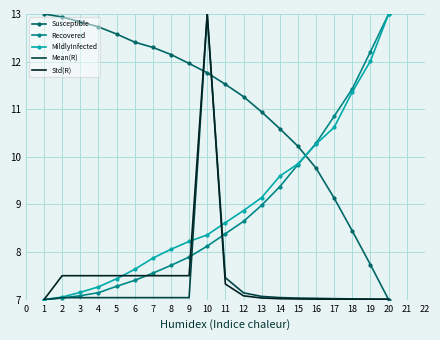

True or false: Recovered has a value of 7.1 at 4.

True